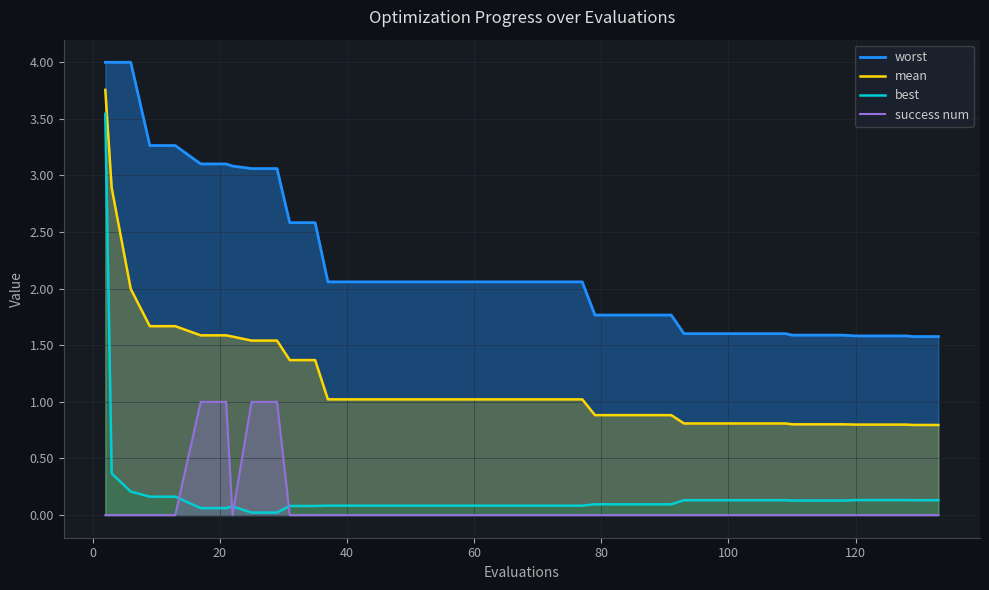

What is the highest value of the mean series?

3.8